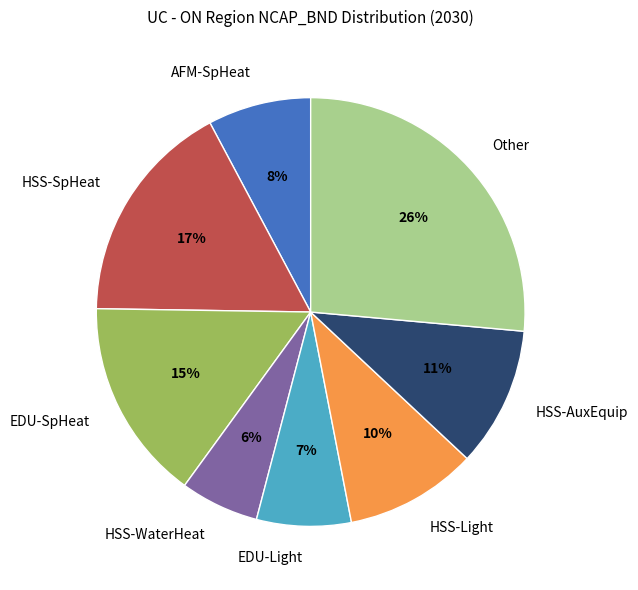

Combined, do AFM-SpHeat and HSS-SpHeat account for over 50%?

No